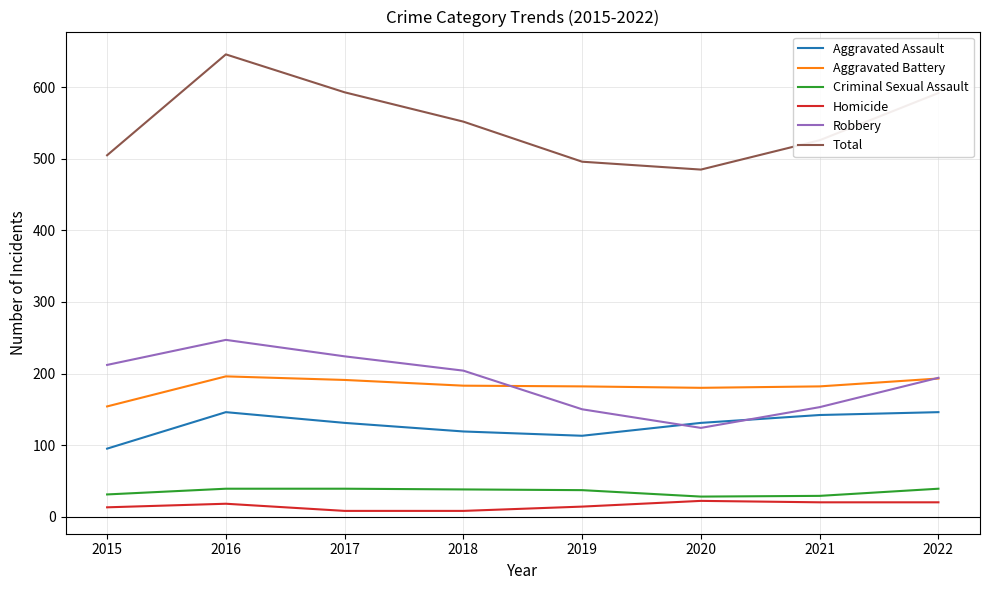

Which series has the largest total across all categories?

Total